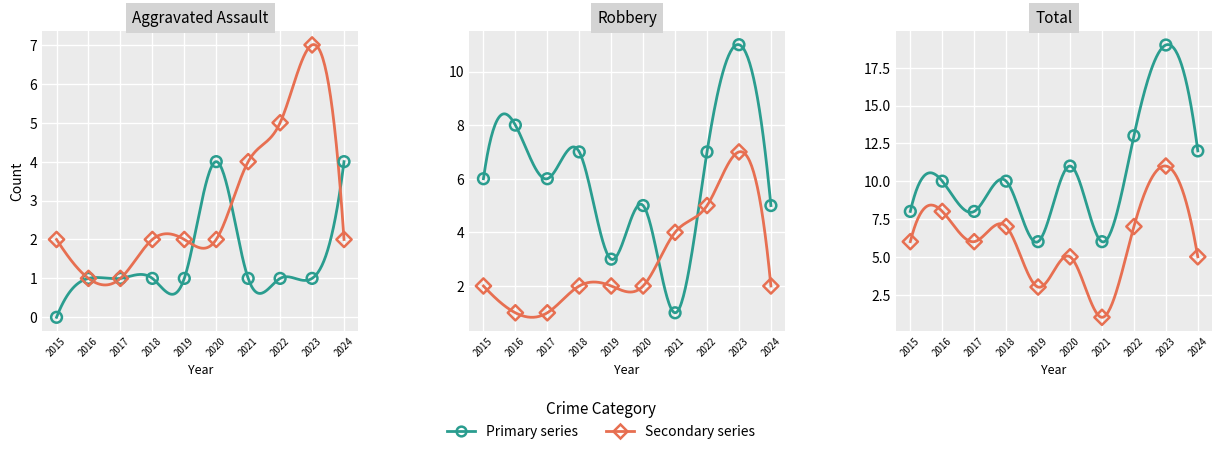

At which category is the sum across all series the highest?

2023